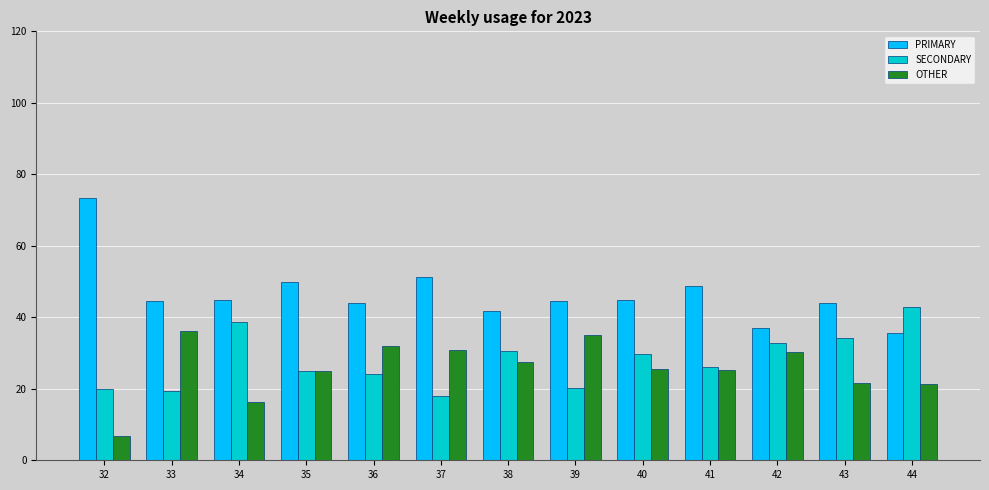

The OTHER series shows 41.6 at 35. True or false?

False